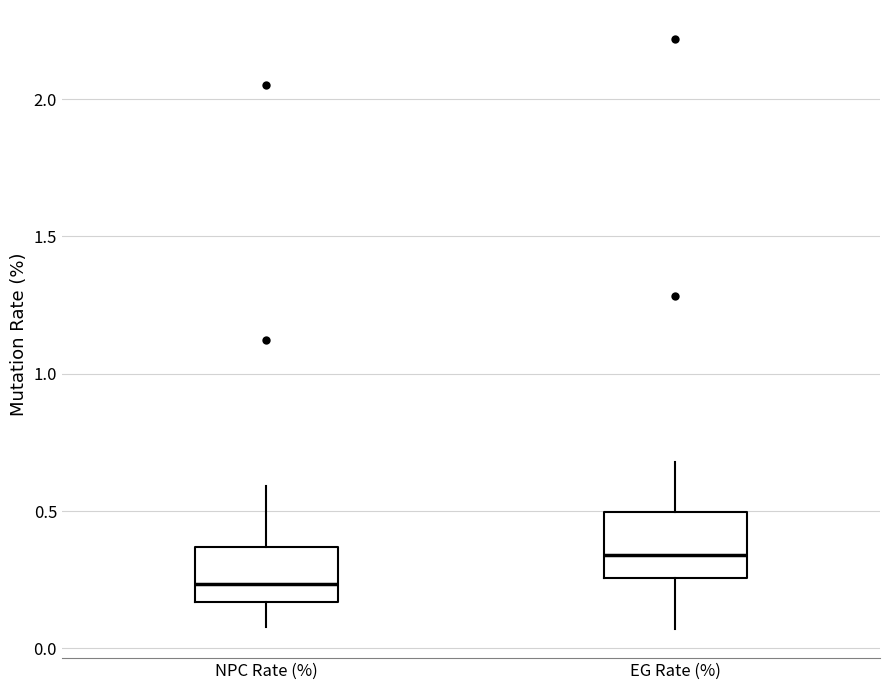

Where is the lower edge of the box for EG Rate (%) on the y-axis? The values are not printed on the chart, so give them approximately, as read against the axis.

0.25